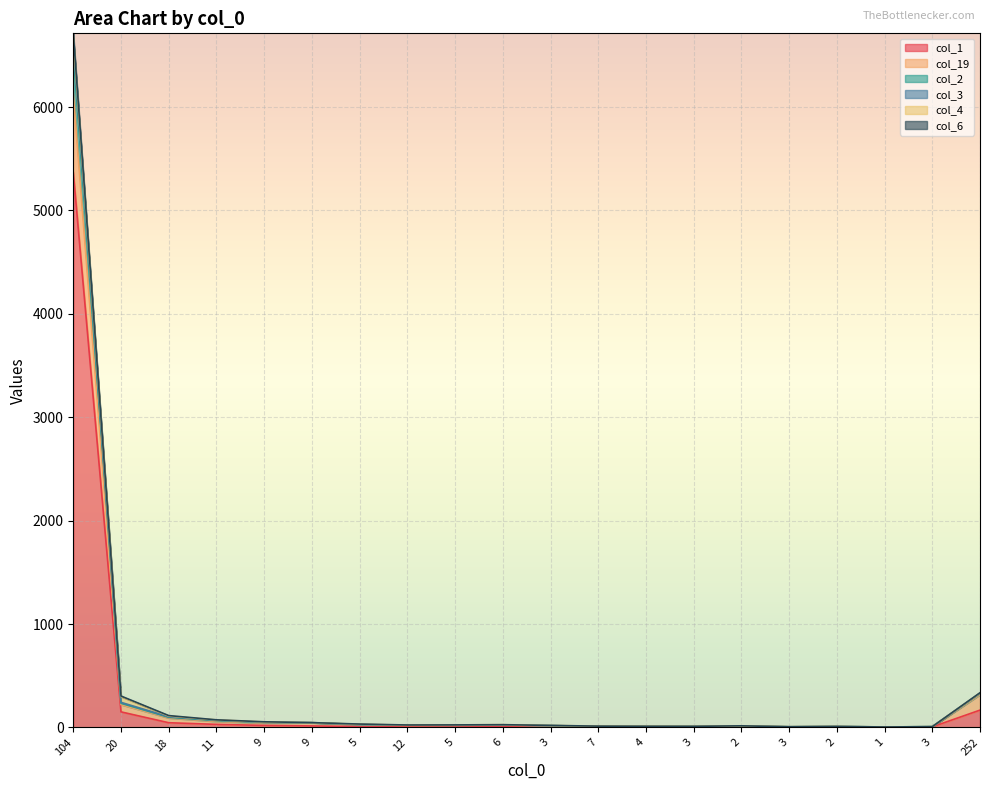

Which has a higher value, 3 or 1?

3